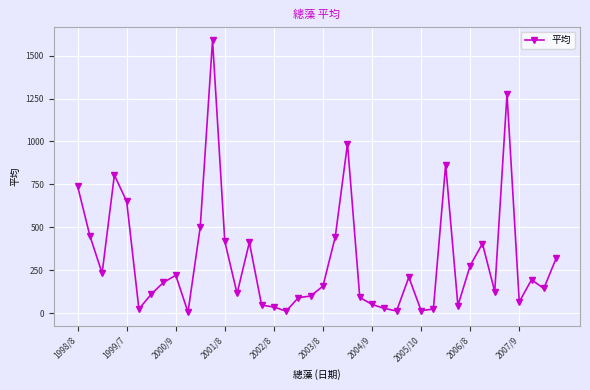

What is the difference between the maximum and minimum values?

1585